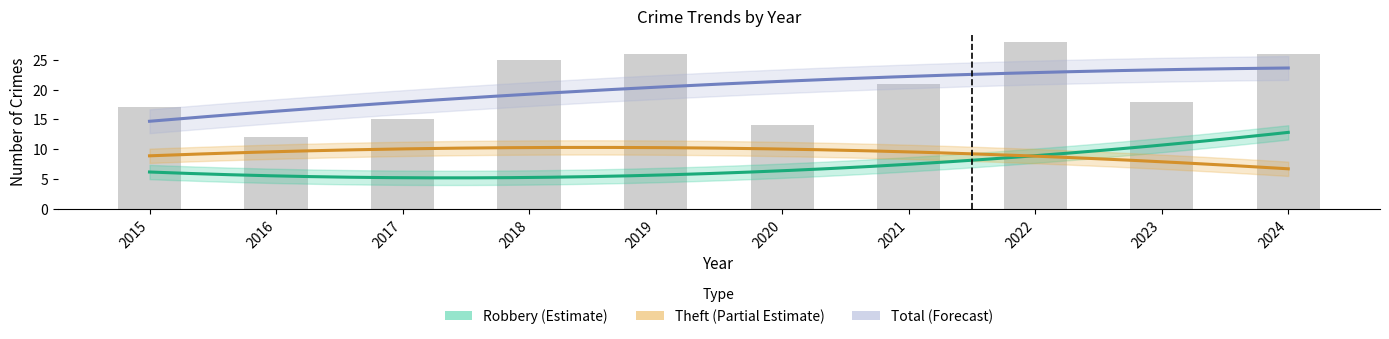

Reading right to left, transcribe all the data shown in this chart.

Robbery: 2024=16	2023=5	2022=10	2021=8	2020=8	2019=6	2018=4	2017=4	2016=8	2015=5
Theft: 2024=6	2023=9	2022=11	2021=8	2020=4	2019=13	2018=15	2017=11	2016=4	2015=11
Total: 2024=26	2023=18	2022=28	2021=21	2020=14	2019=26	2018=25	2017=15	2016=12	2015=17